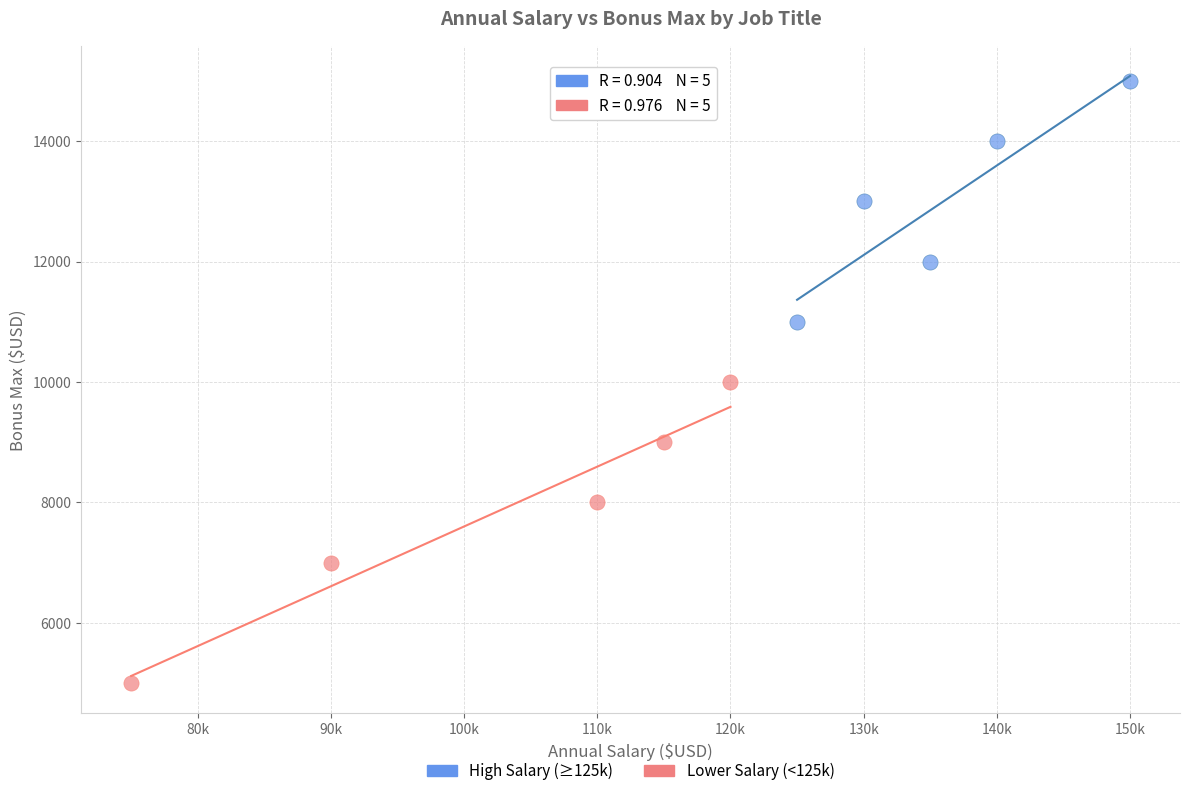

Which series has the largest Y range (max minus min)?

Lower Salary (<125k)